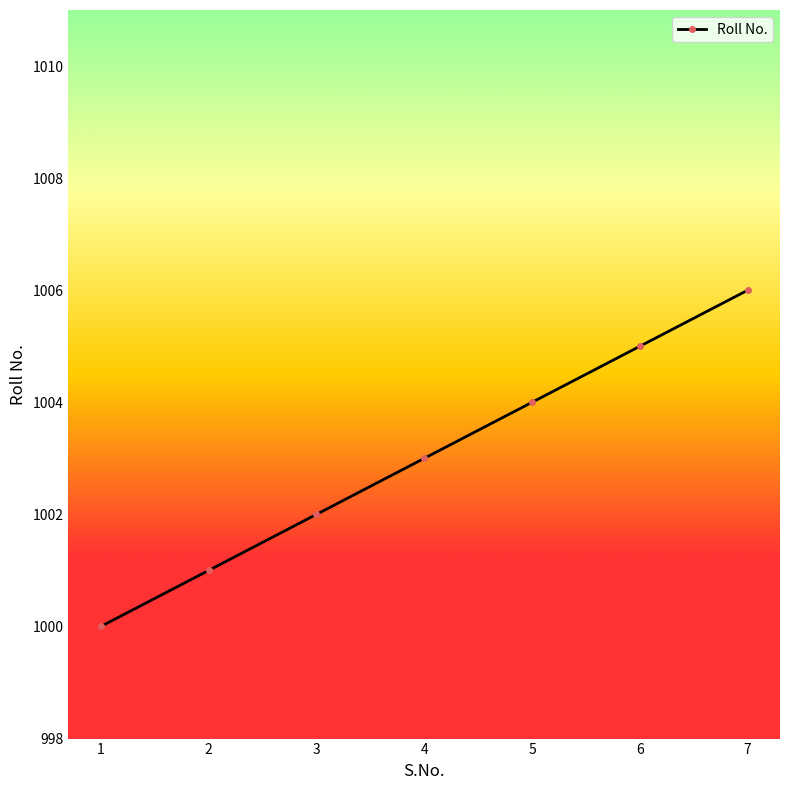

What is the difference between the maximum and second lowest values?

5